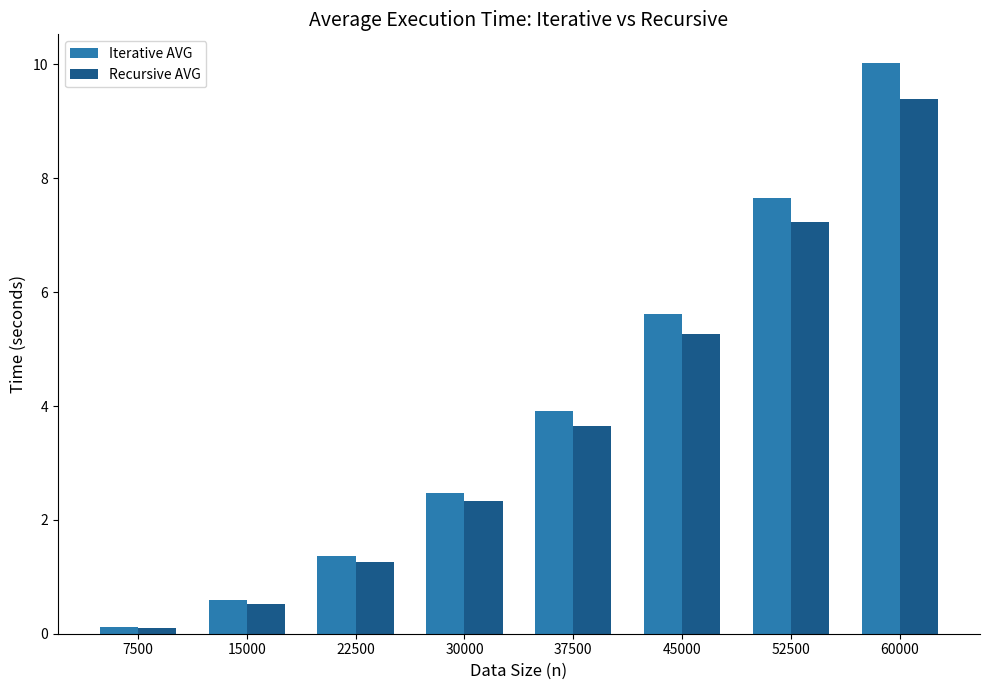

What is the smallest value displayed?

0.1